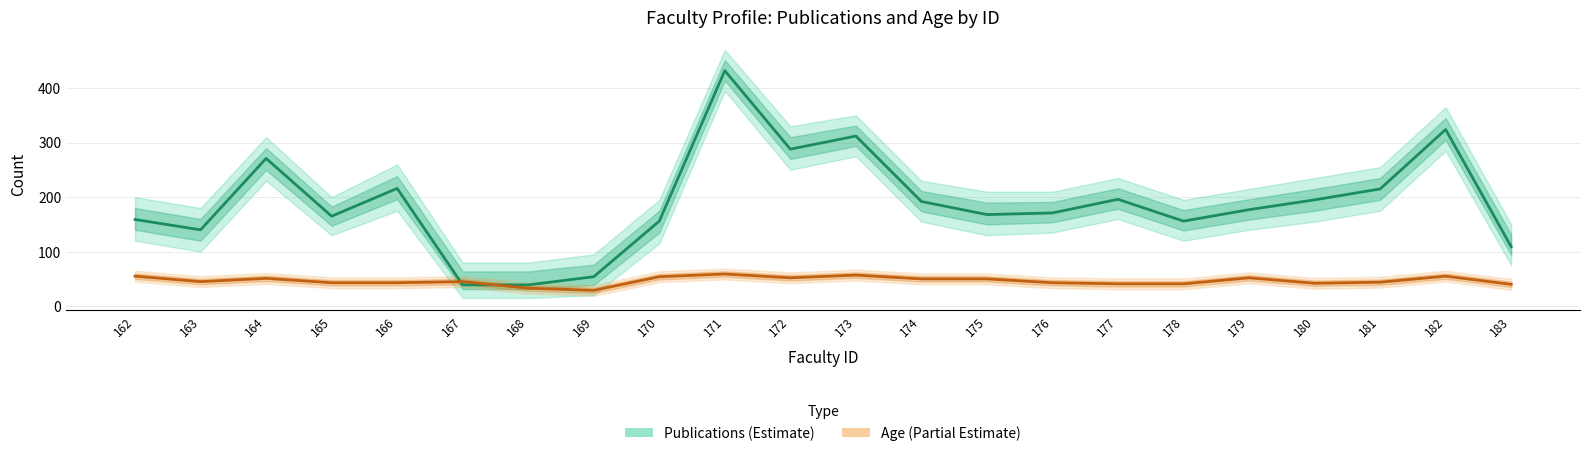

What are all the series names shown in the legend?

Publications, Age